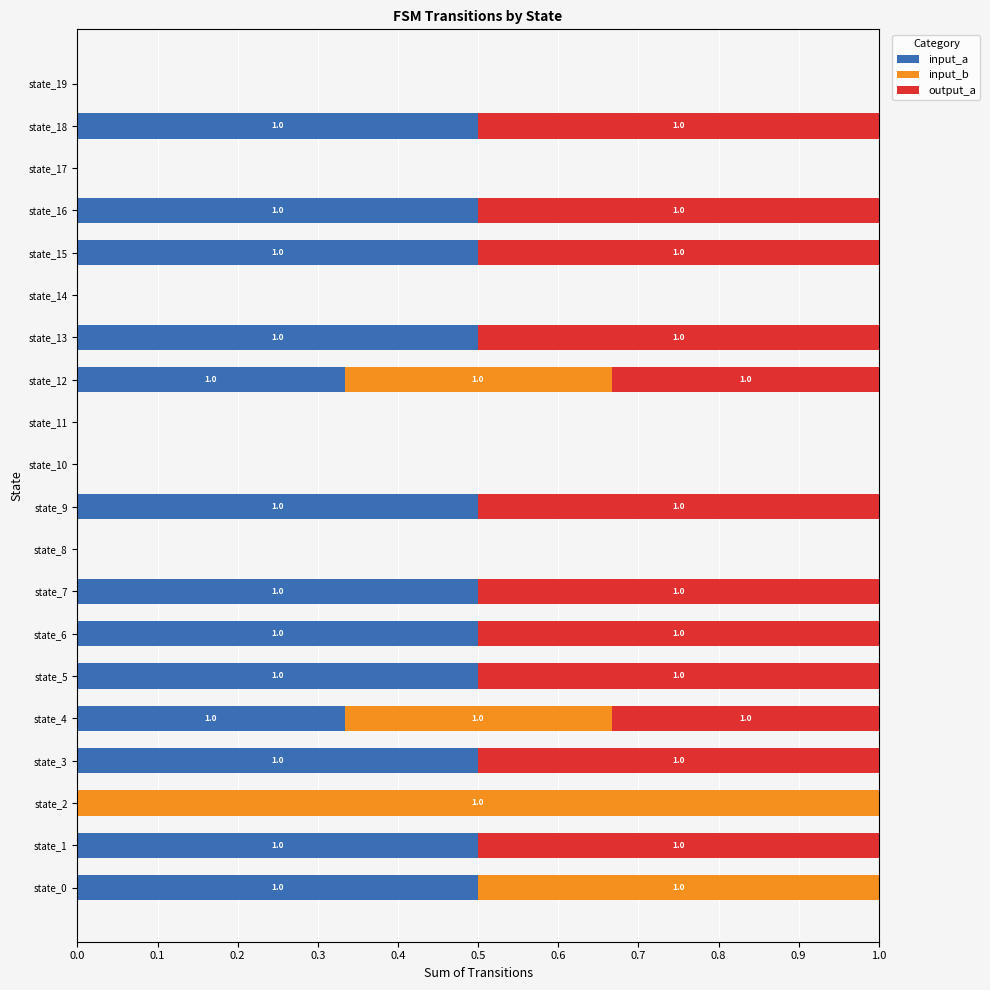

The input_a series shows 0.0 at state_10. True or false?

True